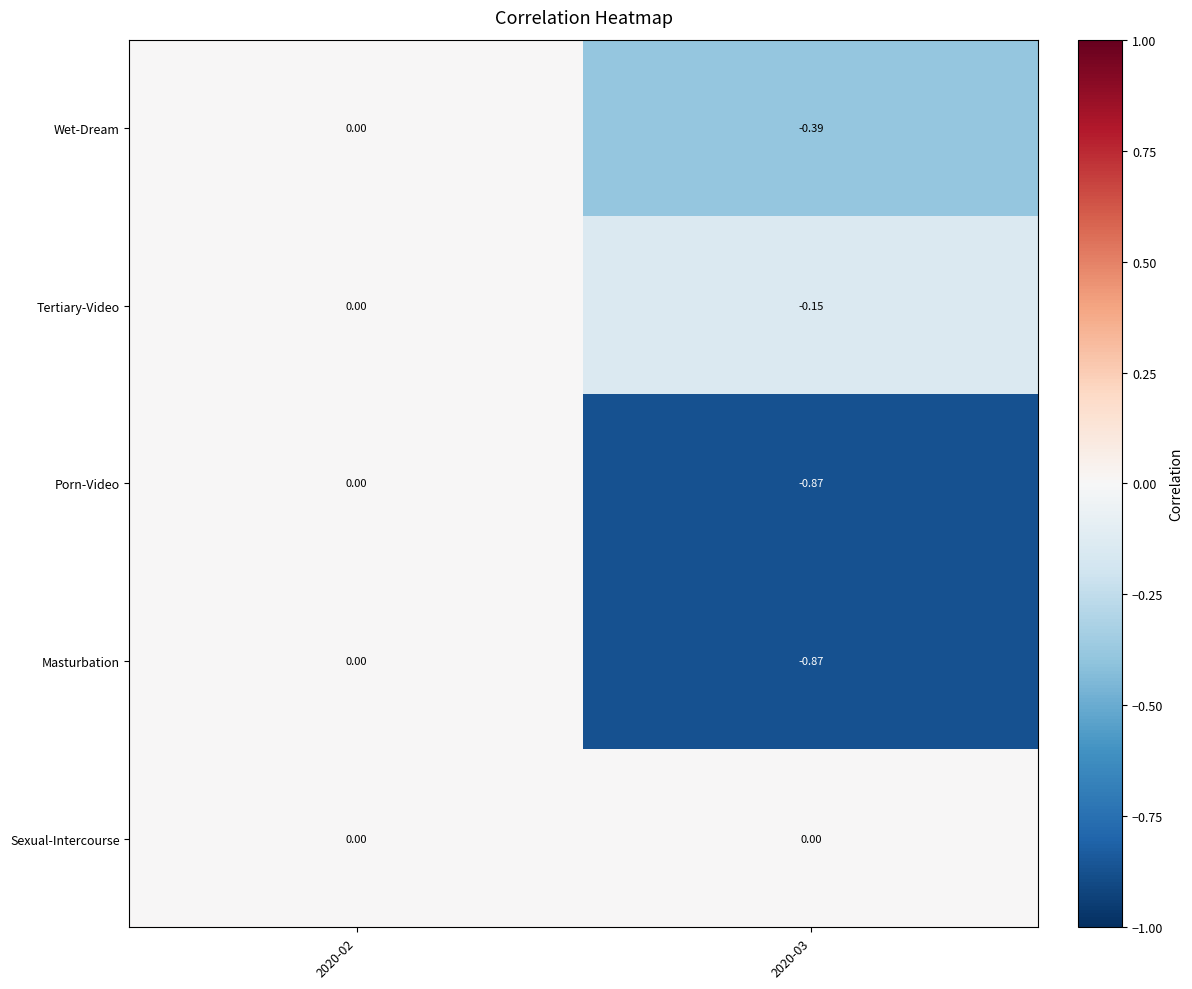

Is the value of Masturbation at 2020-02 greater than the value of Tertiary-Video at 2020-03?

Yes